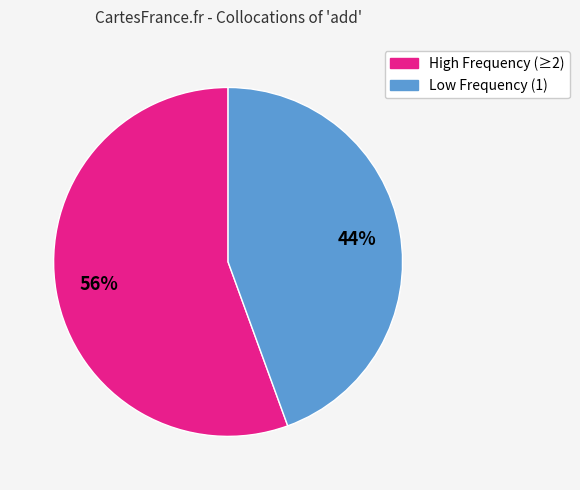

To the nearest percent, what is the average slice percentage?

50%